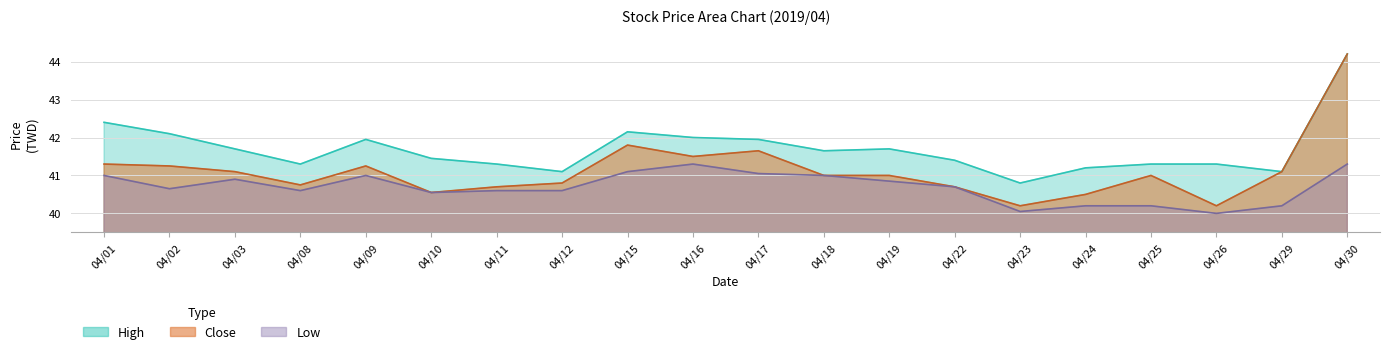

What is the sum of all Close values?

822.5